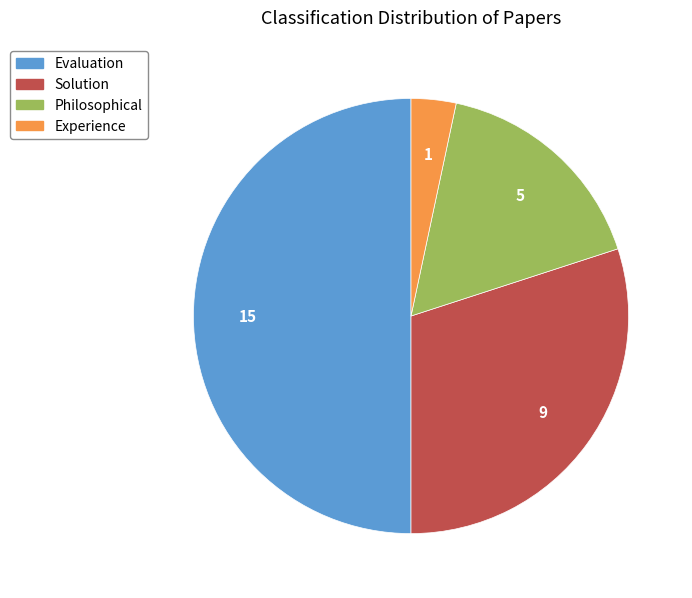

Is there a majority slice in this chart?

No